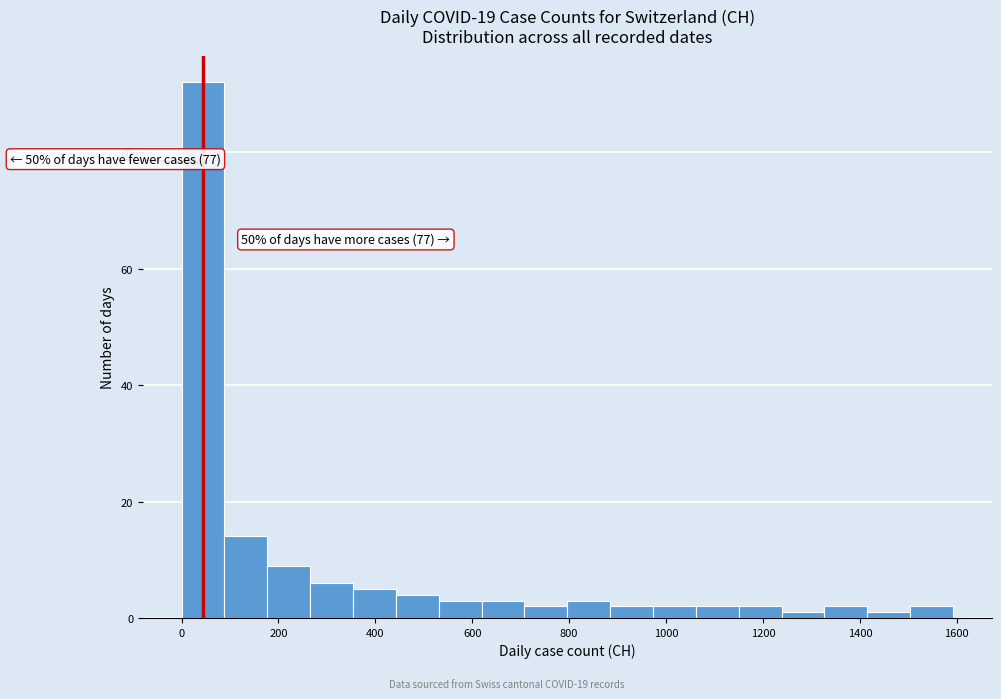

Over which range of the x-axis is the bar tallest?

0 to 80